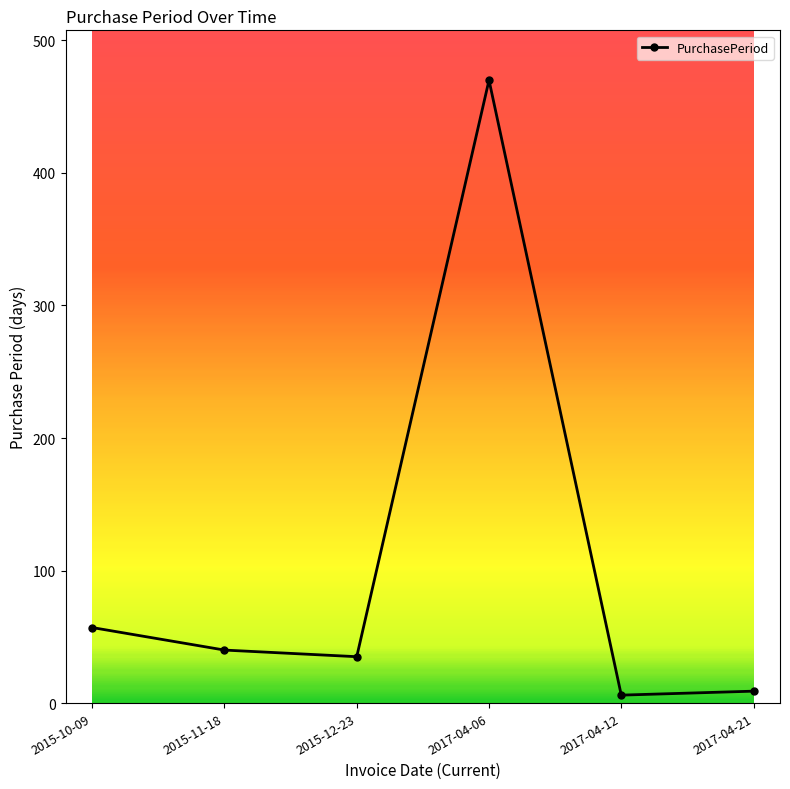

What is the change in value from 2015-12-23 to 2017-04-06?

+435